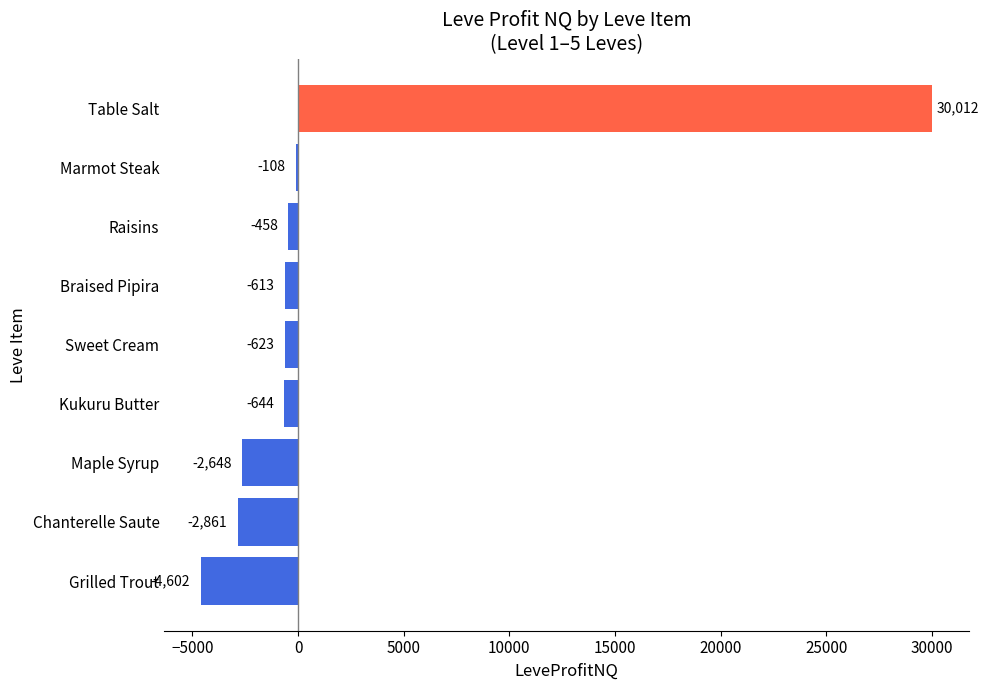

What is the sum of the values at Table Salt and Chanterelle Saute?

27151.0